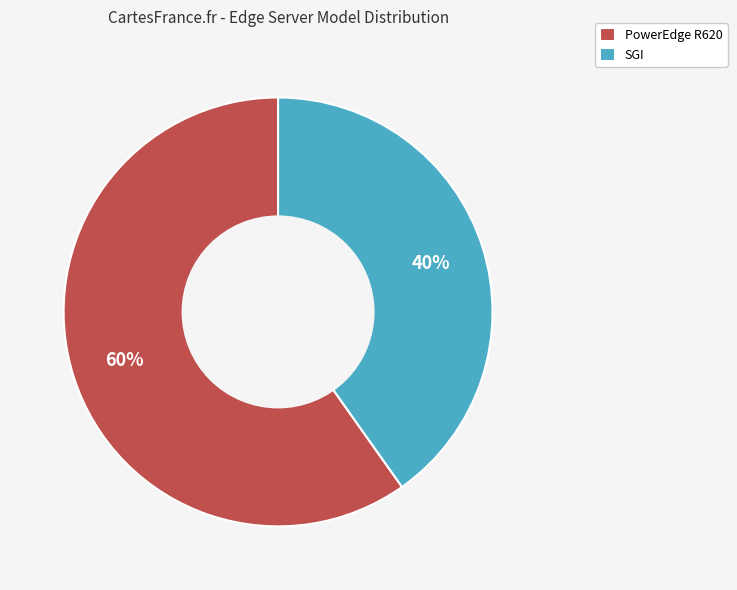

How many segments does this pie chart have?

2